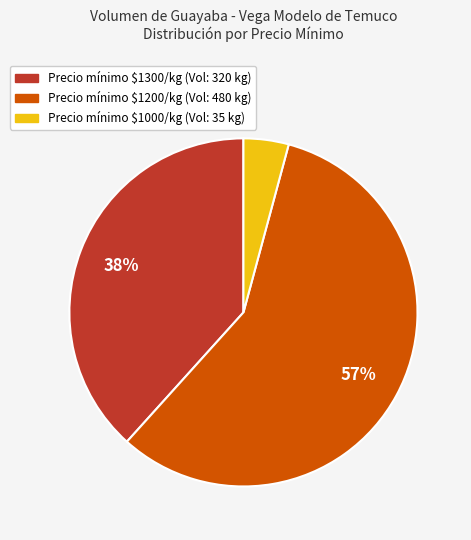

Is there a majority slice in this chart?

Yes